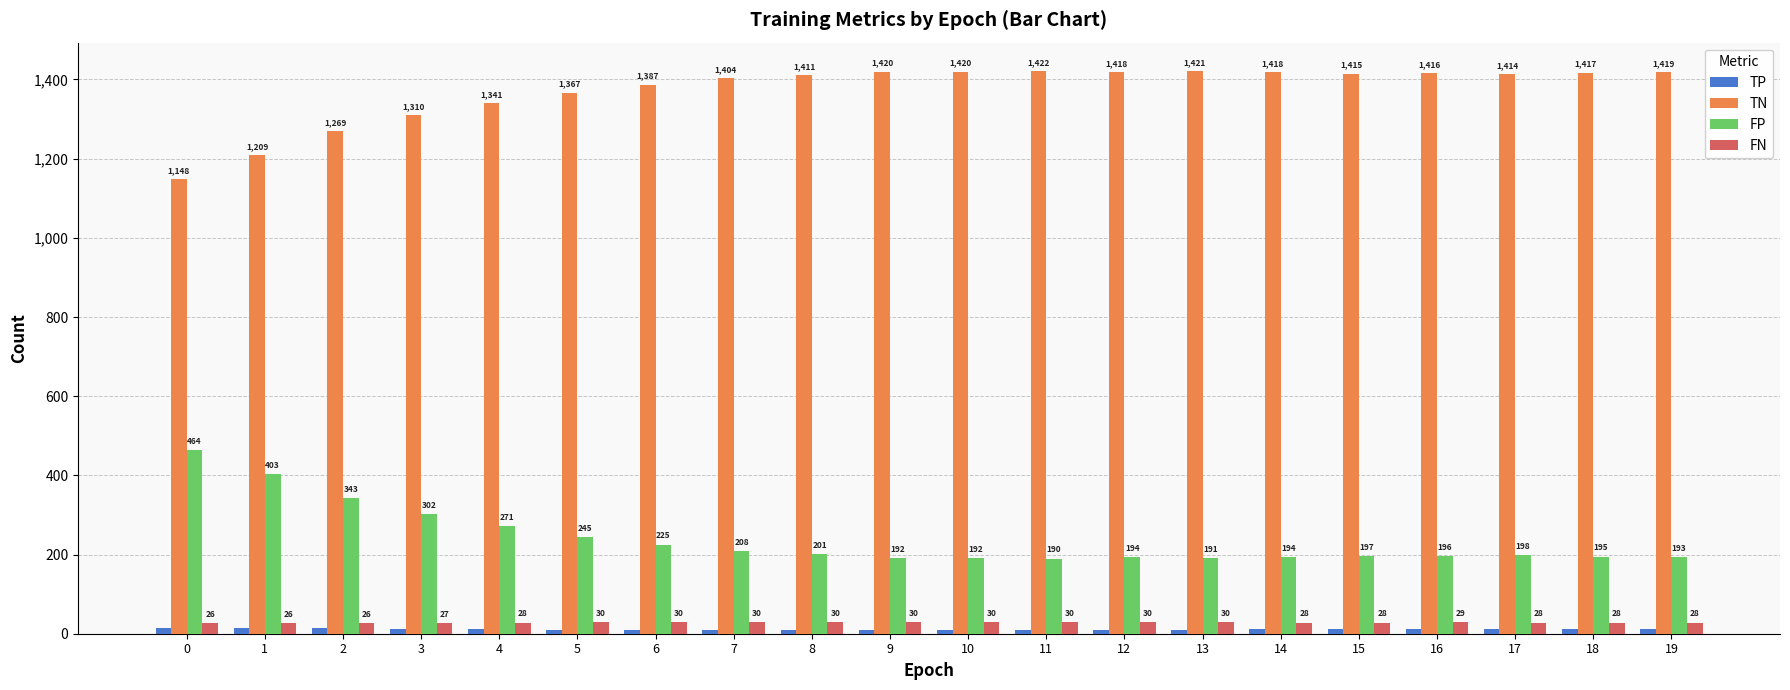

What is the maximum value shown in the chart?

1422